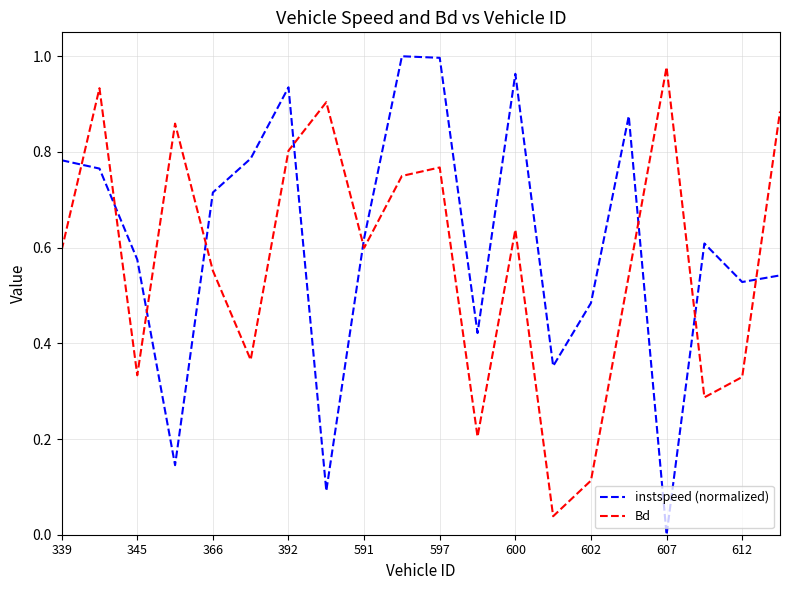

After their last crossing, which series has the higher values: instspeed (normalized) or Bd?

Bd